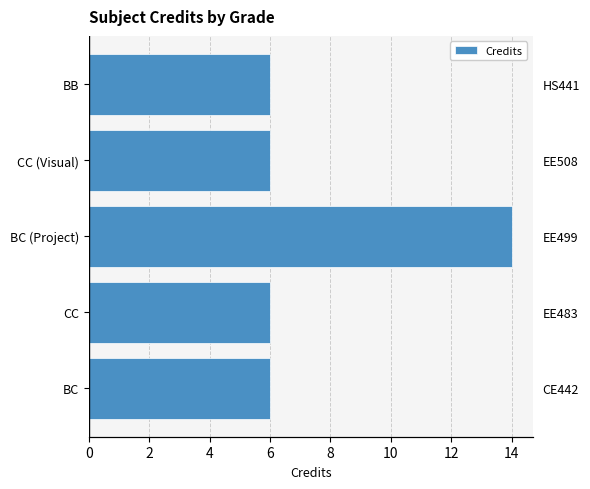

What is the value of the 4th bar from the left?

6